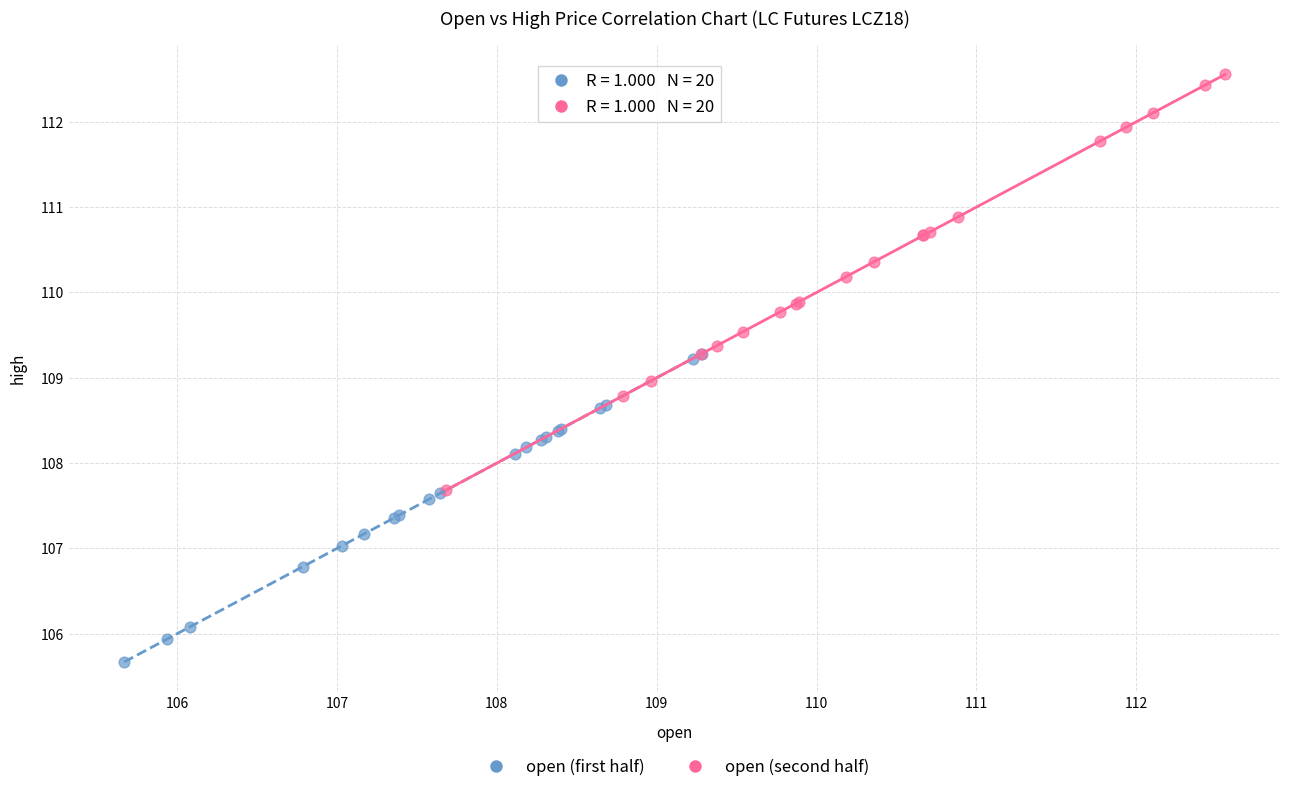

Which series reaches the minimum Y coordinate?

open (first half)